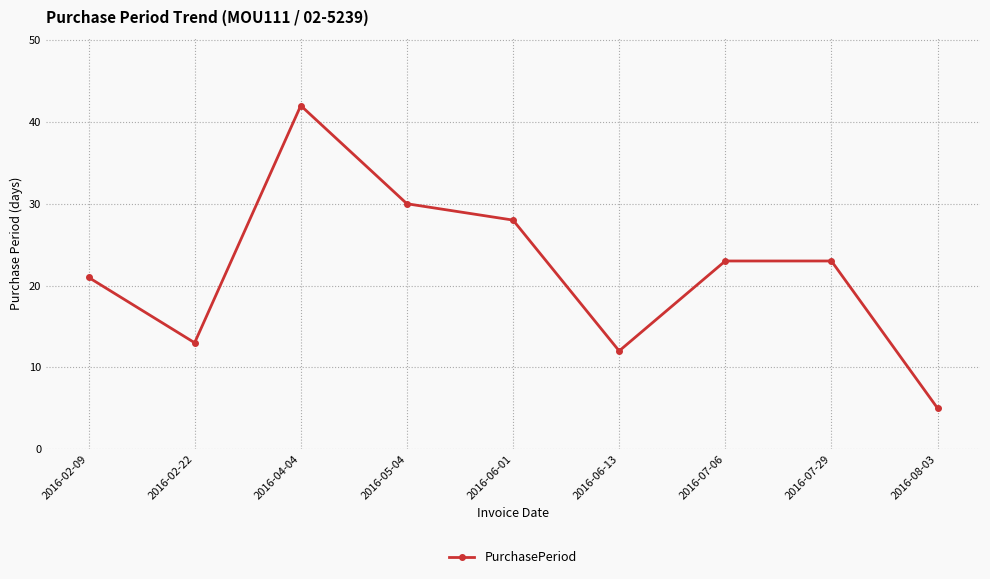

What value does the data have at 2016-06-13, to the nearest 5?

10